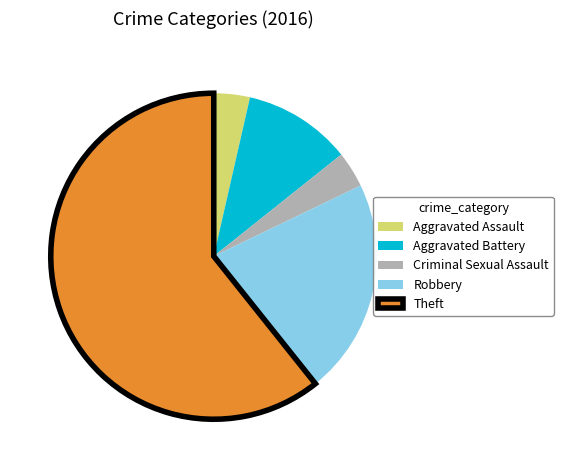

Which category has the biggest portion of the pie?

Theft